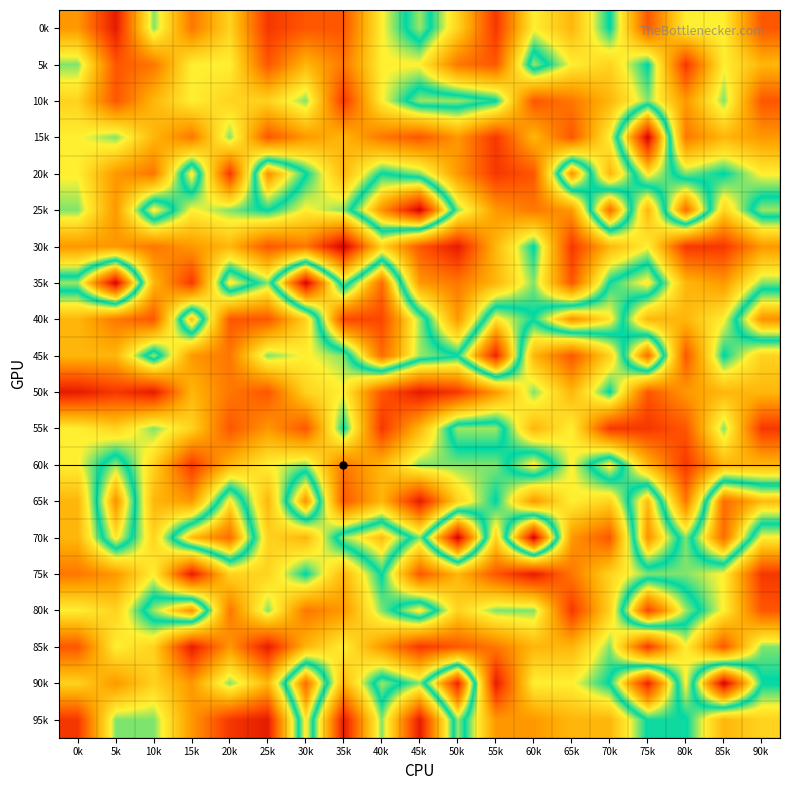

What is the maximum value shown in the chart?

19